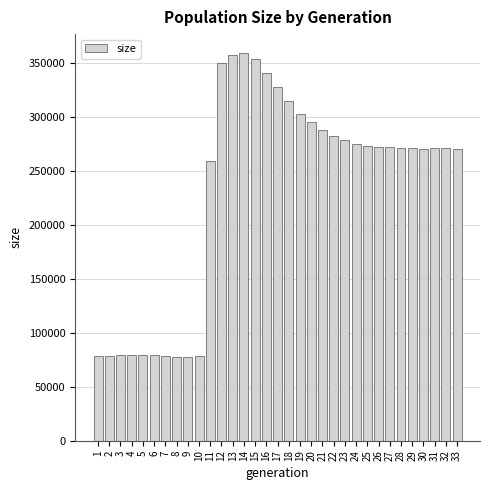

What is the maximum value shown in the chart?

358461